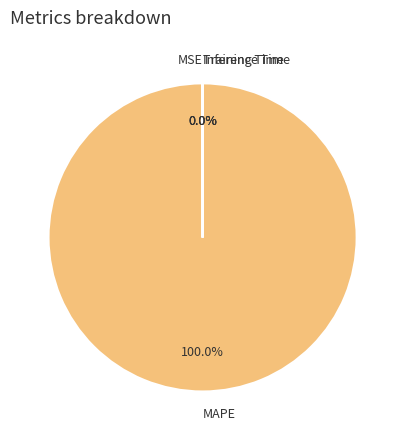

Is MAPE the majority of the pie?

Yes